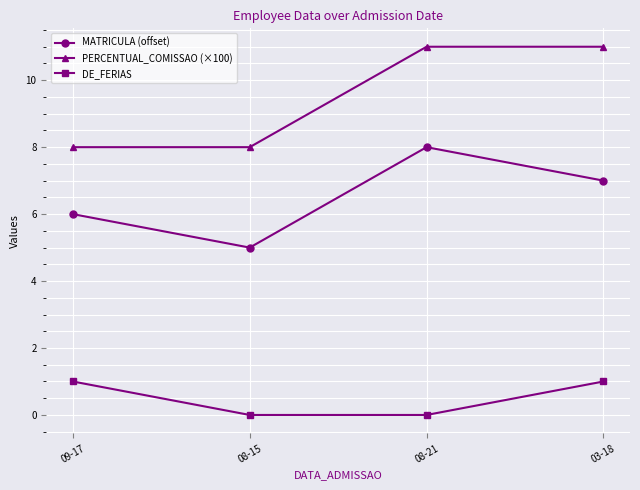

Reading left to right, extract all data points from this chart.

MATRICULA (offset): 09-17=6	08-15=5	08-21=8	03-18=7
PERCENTUAL_COMISSAO (×100): 09-17=8	08-15=8	08-21=11	03-18=11
DE_FERIAS: 09-17=1	08-15=0	08-21=0	03-18=1